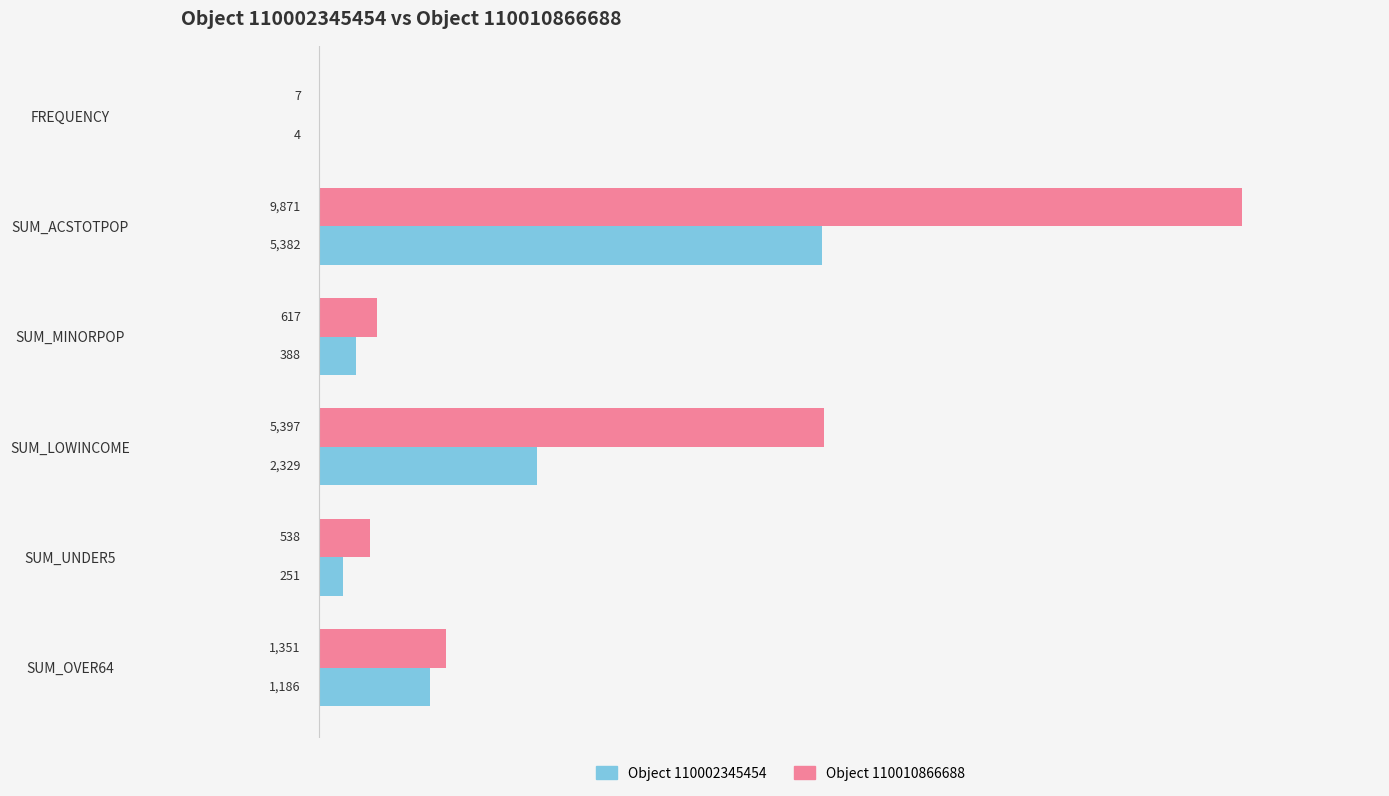

What is the maximum value shown in the chart?

9871